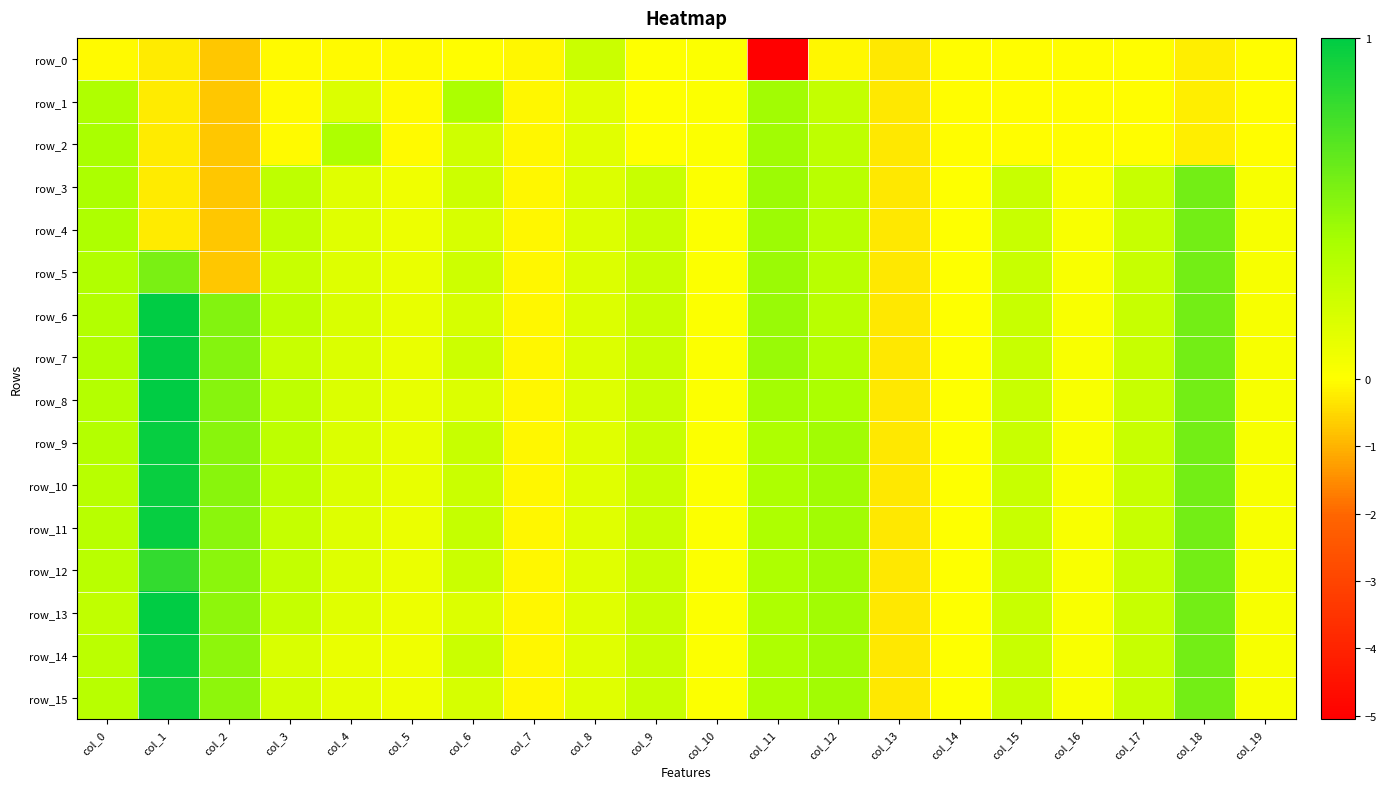

How many values in the row_1 series exceed 0?

7